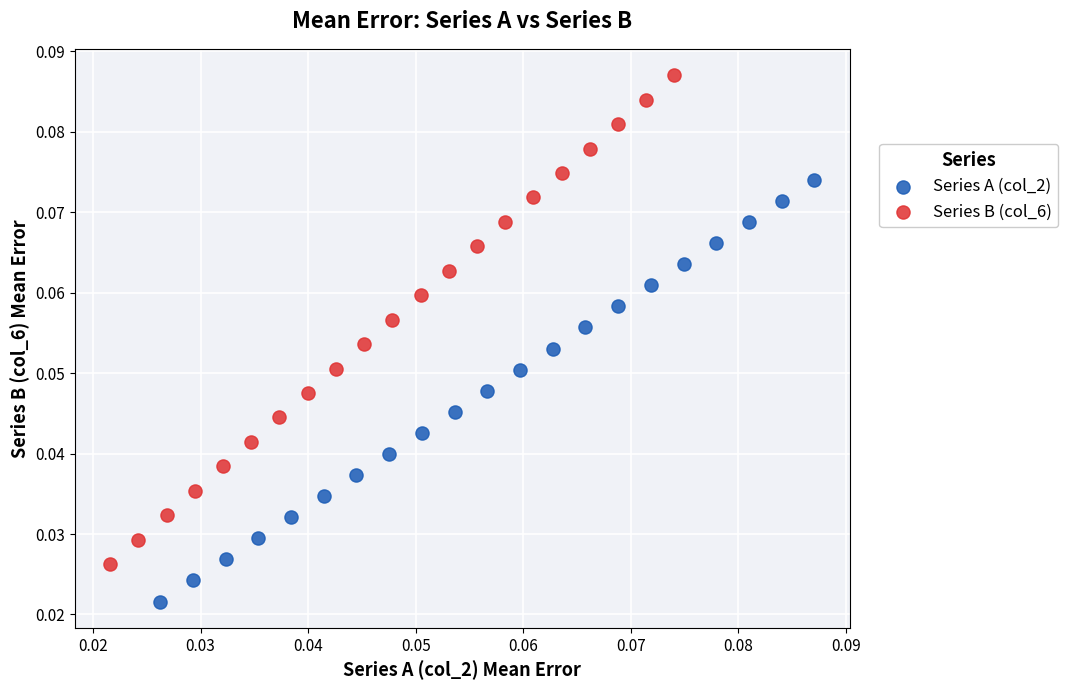

Which series reaches the maximum Y coordinate?

Series B (col_6)